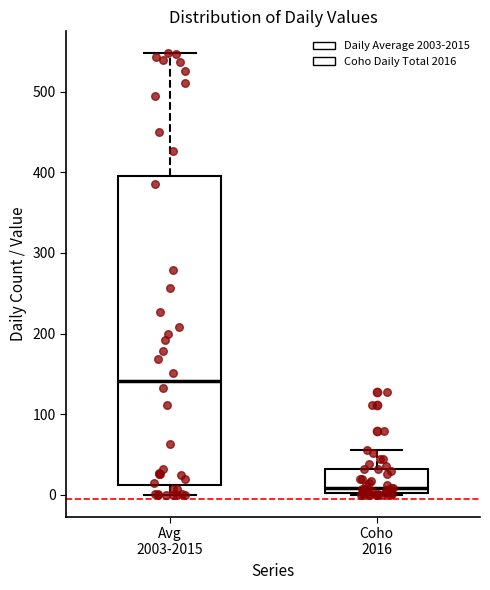

Reading left to right, read every box against the y-axis: the position of its median line, the range the box covers, and the ends of its whiskers. The values are not printed on the chart, so give them approximately, as read against the axis.

Avg 2003-2015: median 140, box 10 to 400, whiskers 0 to 550
Coho 2016: median 10, box 0 to 30, whiskers 0 to 60